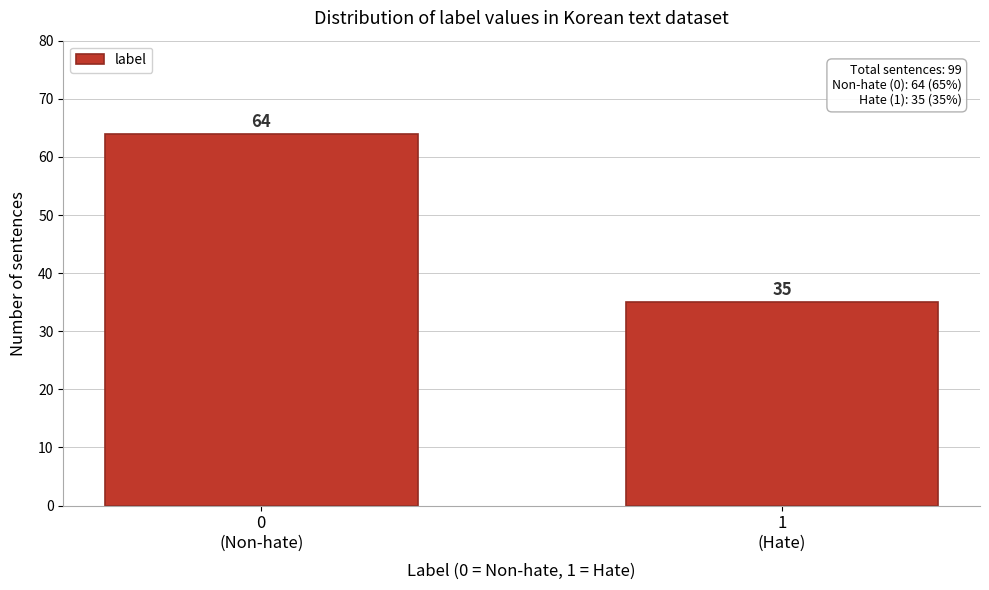

Reading left to right, what are all the values shown in this chart?

64	35